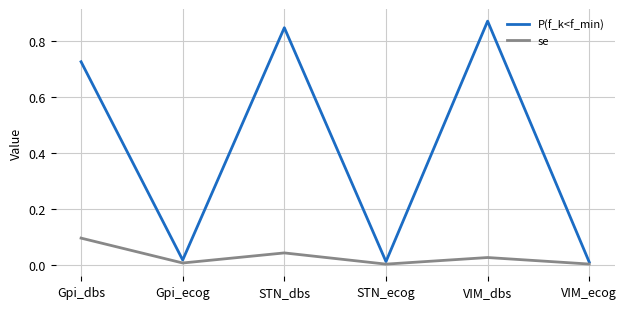

Is the value of se at STN_ecog greater than the value of P(f_k<f_min) at STN_dbs?

No